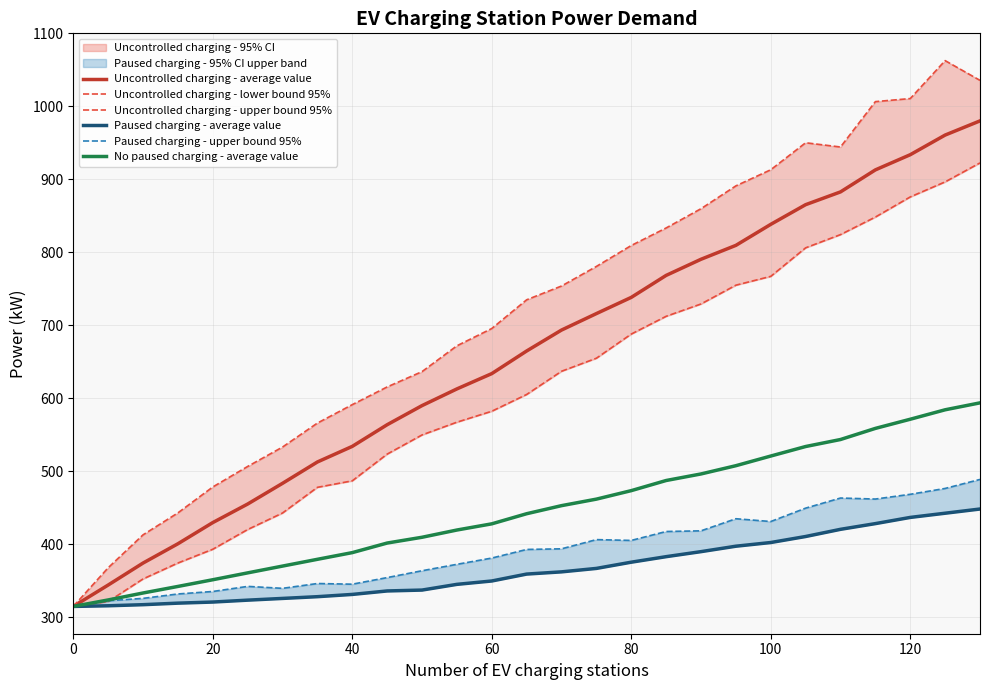

What is the maximum value for Uncontrolled charging - lower bound 95%?

922.6